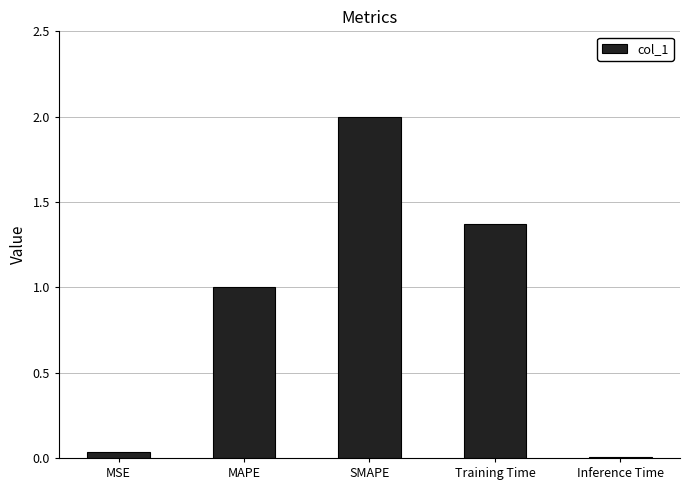

What is the value of the 3rd bar from the left?

2.0